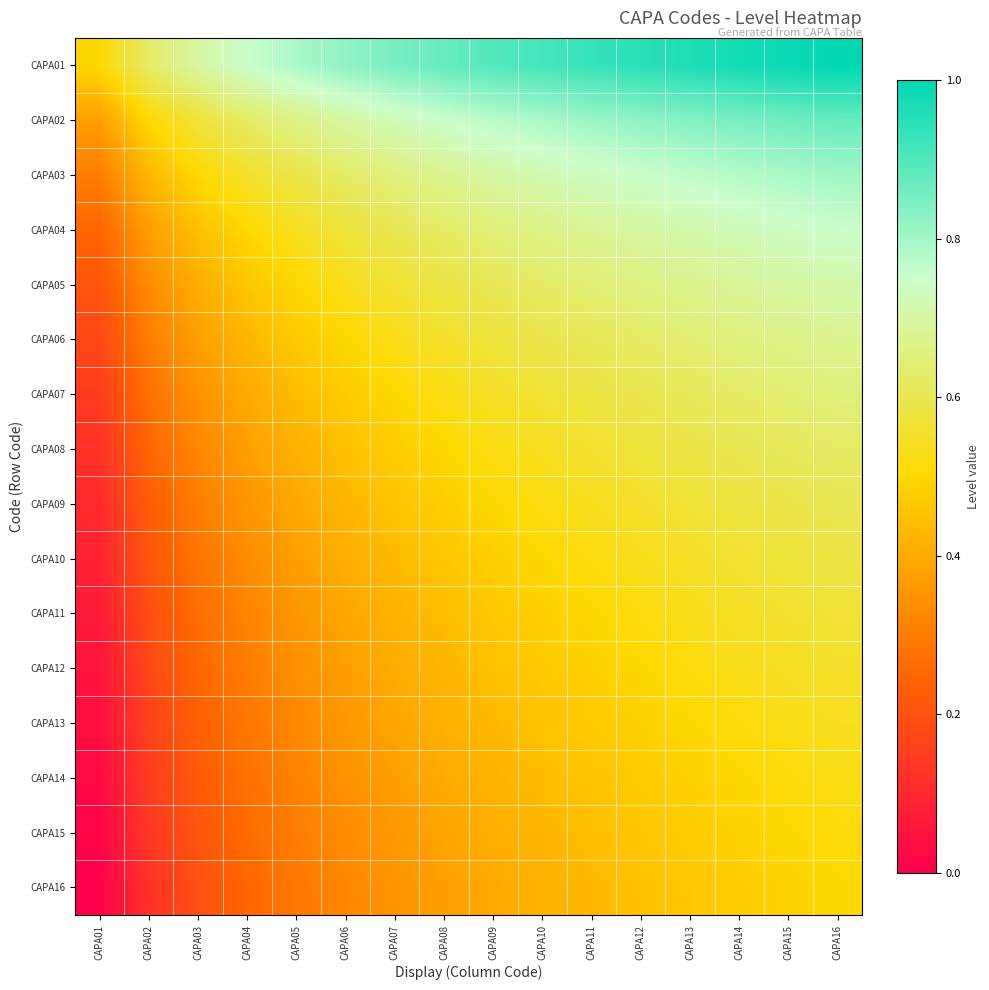

At how many categories does at least one series exceed 0?

16